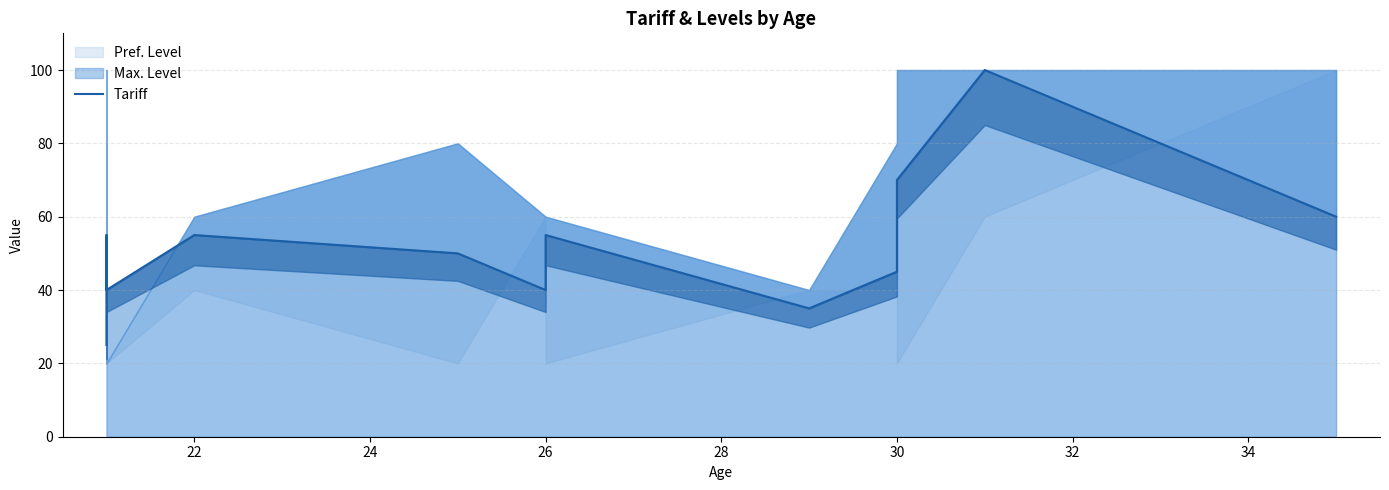

What is the minimum value shown in the chart?

25